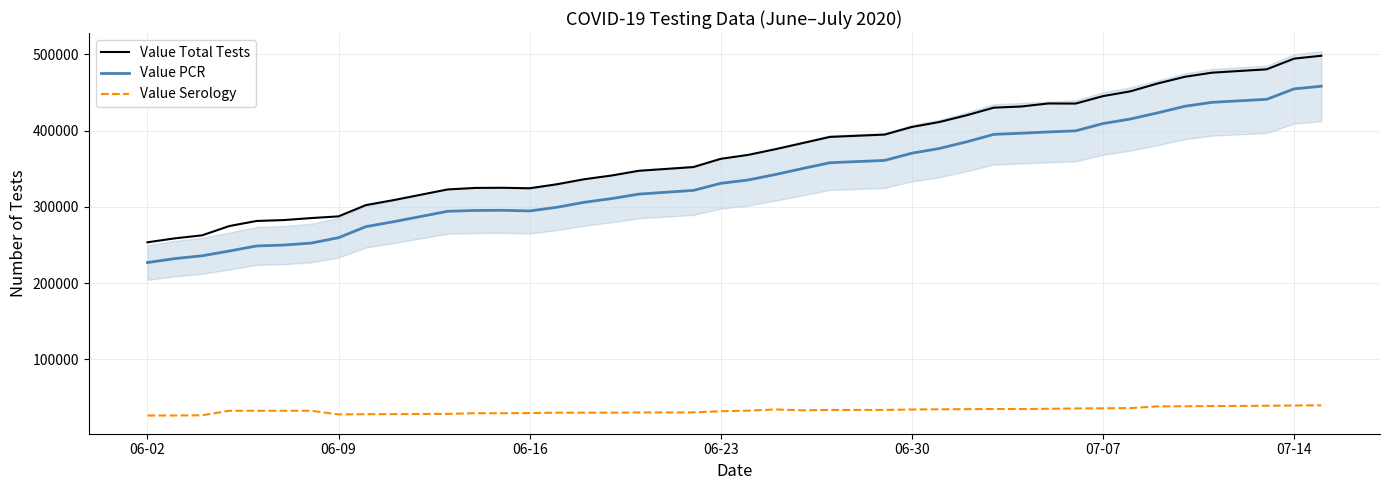

True or false: Value Serology and Value PCR cross at least once.

False